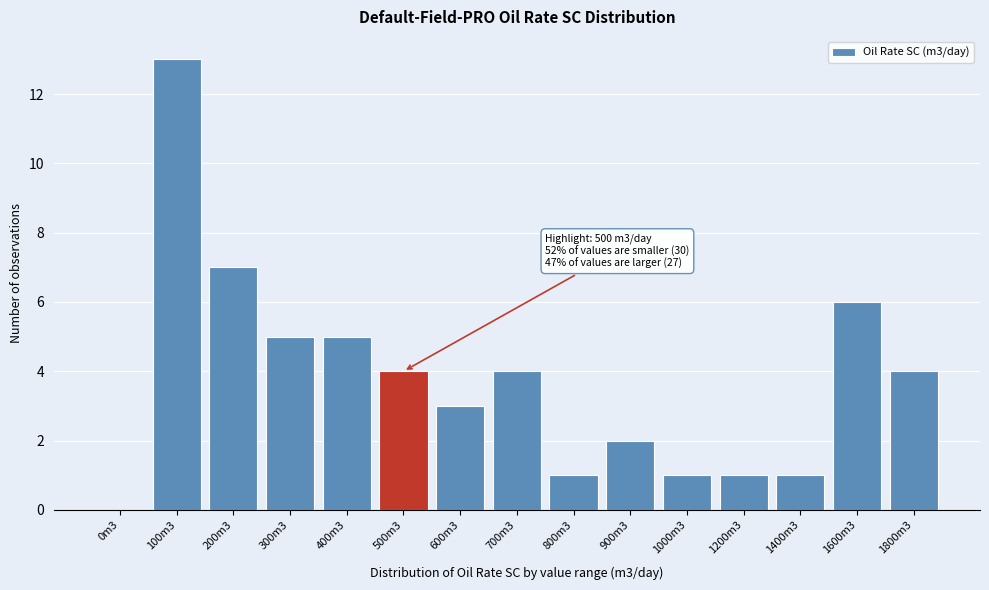

Reading left to right, what are all the values shown in this chart?

0m3=0	100m3=13	200m3=7	300m3=5	400m3=5	500m3=4	600m3=3	700m3=4	800m3=1	900m3=2	1000m3=1	1200m3=1	1400m3=1	1600m3=6	1800m3=4